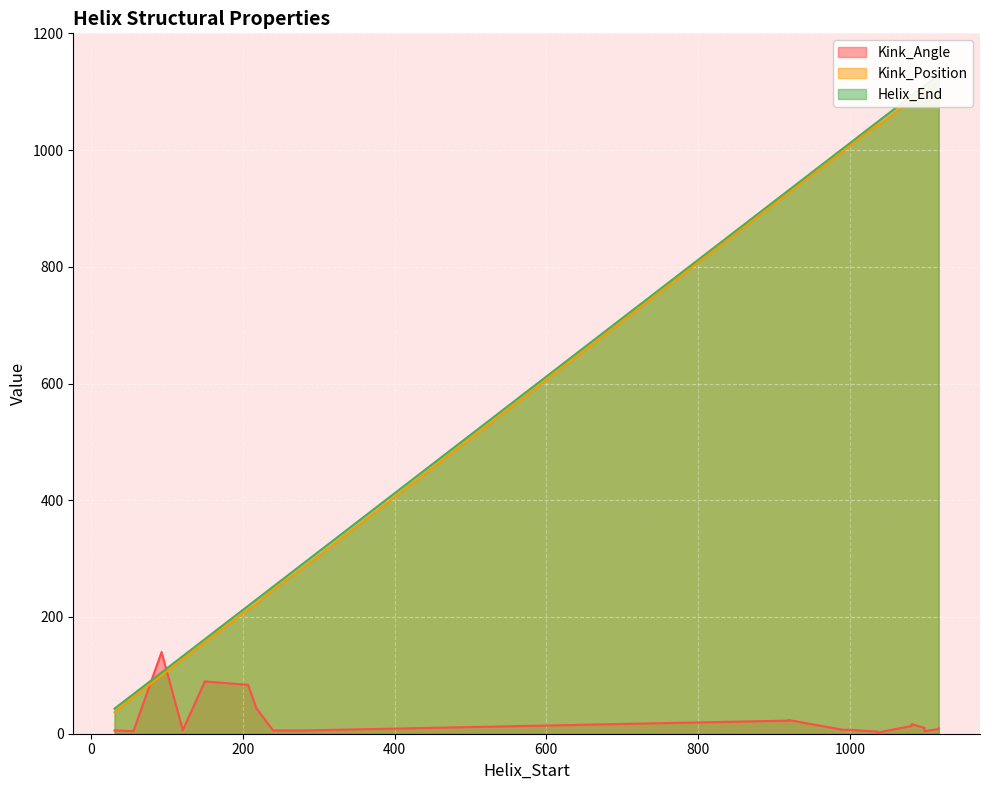

What is the average value of the Kink_Position series?

696.8